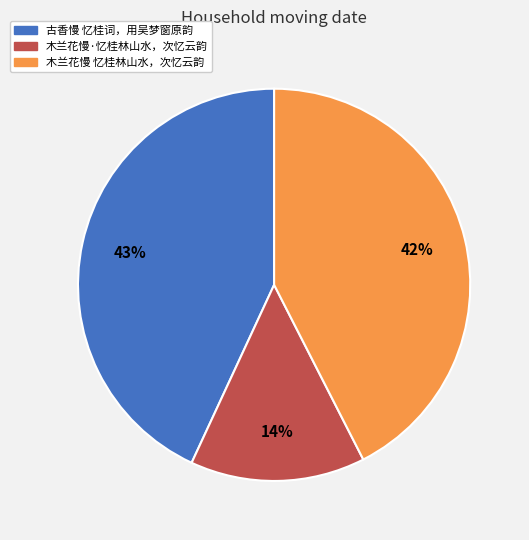

Is the sum of 木兰花慢 忆桂林山水，次忆云韵 and 木兰花慢·忆桂林山水，次忆云韵 greater than half?

Yes